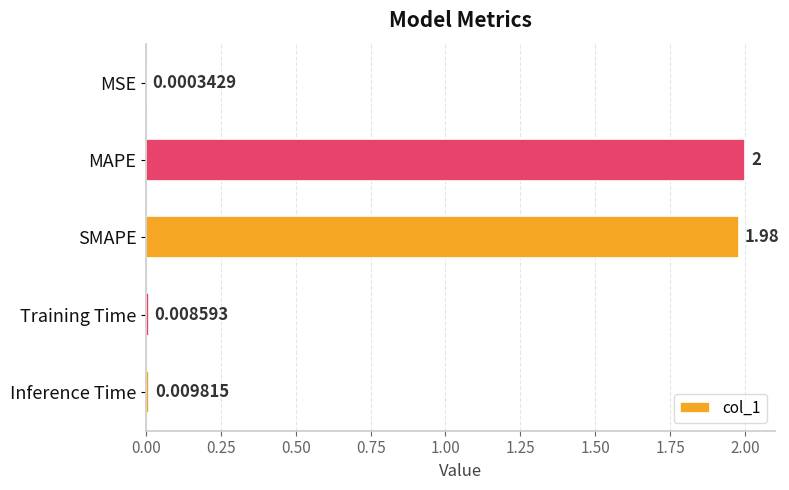

What is the change in value from MAPE to Inference Time?

-2.0